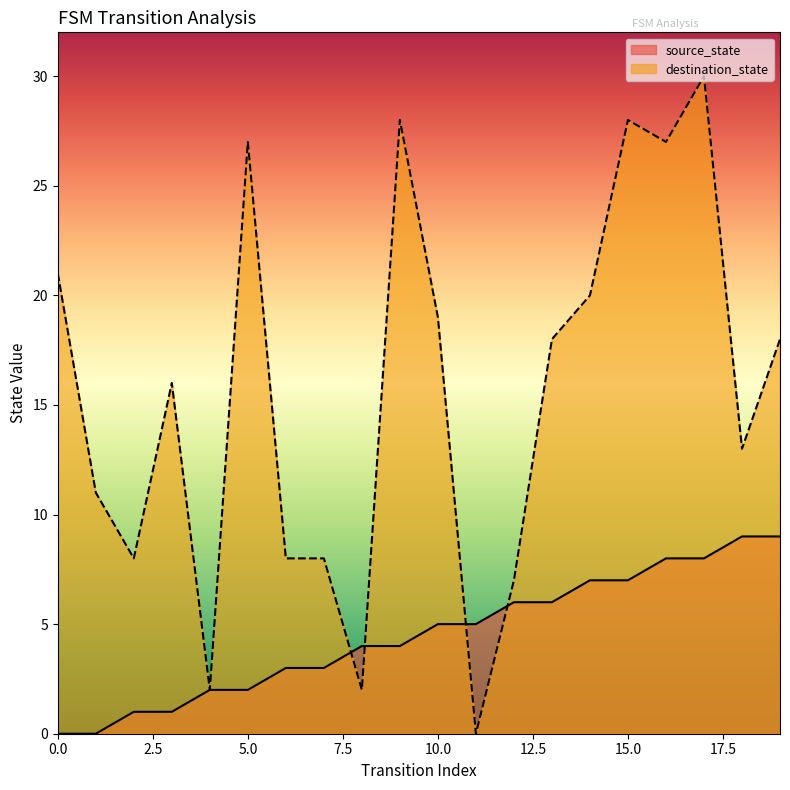

What is the highest value of the destination_state series?

30